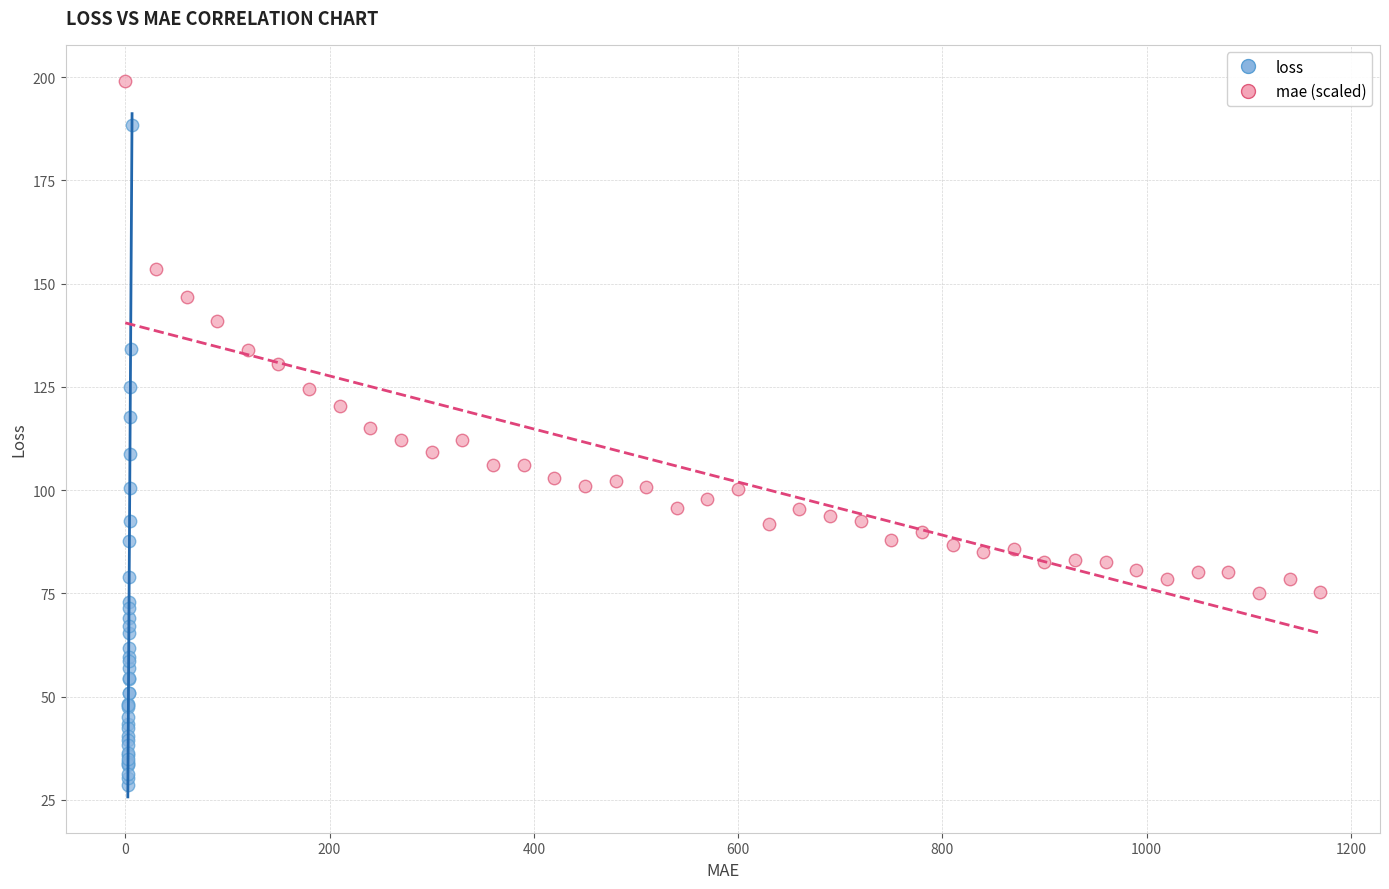

Which series reaches the minimum Y coordinate?

loss